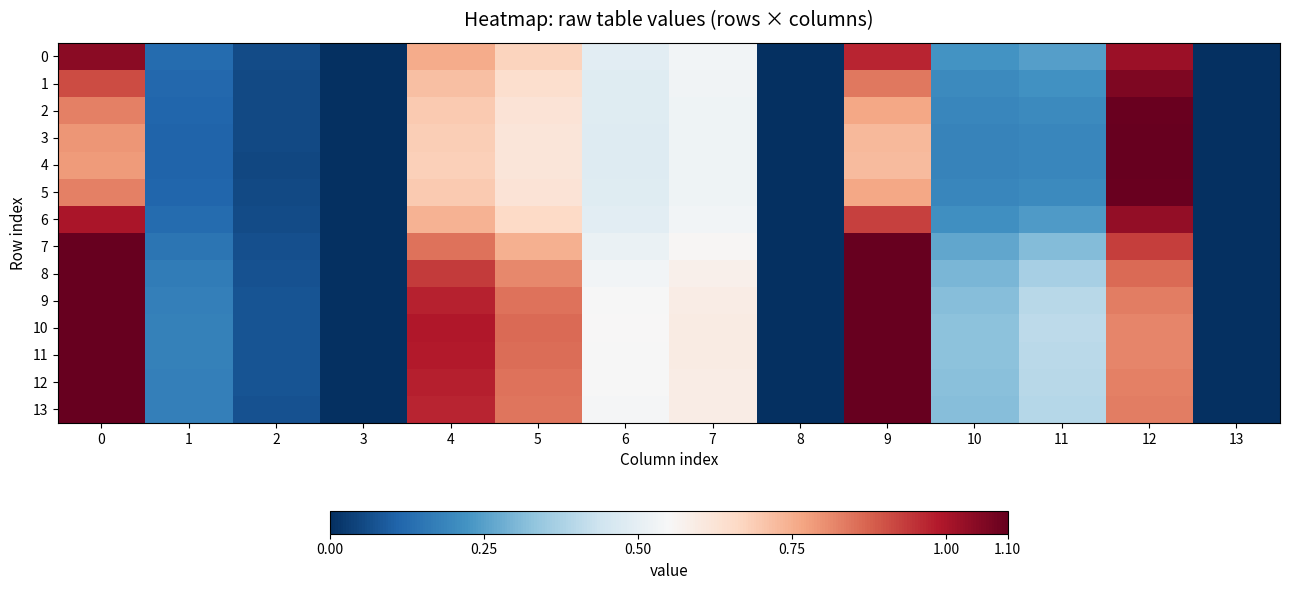

Reading left to right, extract all data points from this chart.

row_0: 0=1.0	1=0.1	2=0.1	3=0.0	4=0.8	5=0.7	6=0.5	7=0.5	8=0.0	9=1.0	10=0.2	11=0.2	12=1.0	13=0.0
row_1: 0=0.9	1=0.1	2=0.1	3=0.0	4=0.7	5=0.6	6=0.5	7=0.5	8=0.0	9=0.8	10=0.2	11=0.2	12=1.1	13=0.0
row_2: 0=0.8	1=0.1	2=0.1	3=0.0	4=0.7	5=0.6	6=0.5	7=0.5	8=0.0	9=0.8	10=0.2	11=0.2	12=1.1	13=0.0
row_3: 0=0.8	1=0.1	2=0.1	3=0.0	4=0.7	5=0.6	6=0.5	7=0.5	8=0.0	9=0.7	10=0.2	11=0.2	12=1.1	13=0.0
row_4: 0=0.8	1=0.1	2=0.1	3=0.0	4=0.7	5=0.6	6=0.5	7=0.5	8=0.0	9=0.7	10=0.2	11=0.2	12=1.1	13=0.0
row_5: 0=0.8	1=0.1	2=0.1	3=0.0	4=0.7	5=0.6	6=0.5	7=0.5	8=0.0	9=0.8	10=0.2	11=0.2	12=1.1	13=0.0
row_6: 0=1.0	1=0.1	2=0.1	3=0.0	4=0.7	5=0.7	6=0.5	7=0.5	8=0.0	9=0.9	10=0.2	11=0.2	12=1.0	13=0.0
row_7: 0=1.3	1=0.1	2=0.1	3=0.0	4=0.8	5=0.7	6=0.5	7=0.6	8=0.0	9=1.2	10=0.3	11=0.3	12=0.9	13=0.0
row_8: 0=1.6	1=0.2	2=0.1	3=0.0	4=0.9	5=0.8	6=0.5	7=0.6	8=0.0	9=1.5	10=0.3	11=0.4	12=0.9	13=0.0
row_9: 0=1.7	1=0.2	2=0.1	3=0.0	4=1.0	5=0.8	6=0.5	7=0.6	8=0.0	9=1.6	10=0.3	11=0.4	12=0.8	13=0.0
row_10: 0=1.8	1=0.2	2=0.1	3=0.0	4=1.0	5=0.9	6=0.6	7=0.6	8=0.0	9=1.6	10=0.3	11=0.4	12=0.8	13=0.0
row_11: 0=1.8	1=0.2	2=0.1	3=0.0	4=1.0	5=0.9	6=0.5	7=0.6	8=0.0	9=1.6	10=0.3	11=0.4	12=0.8	13=0.0
row_12: 0=1.7	1=0.2	2=0.1	3=0.0	4=1.0	5=0.8	6=0.5	7=0.6	8=0.0	9=1.6	10=0.3	11=0.4	12=0.8	13=0.0
row_13: 0=1.7	1=0.2	2=0.1	3=0.0	4=1.0	5=0.8	6=0.5	7=0.6	8=0.0	9=1.6	10=0.3	11=0.4	12=0.8	13=0.0